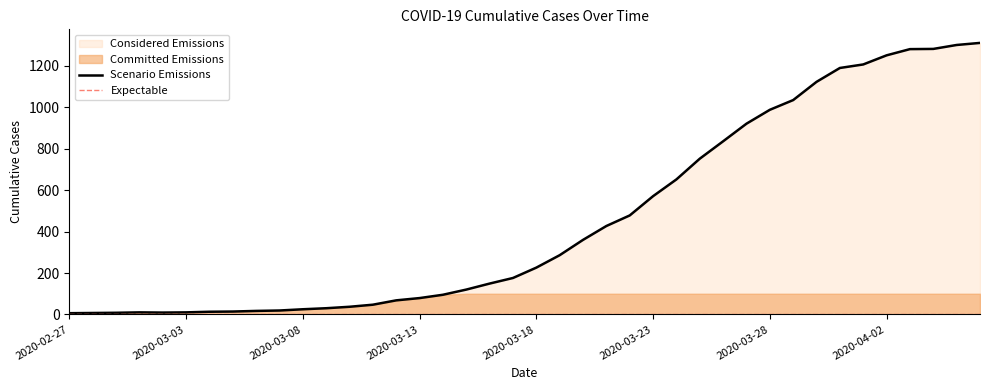

Which has a higher value, 2020-03-05 or 2020-03-29?

2020-03-29